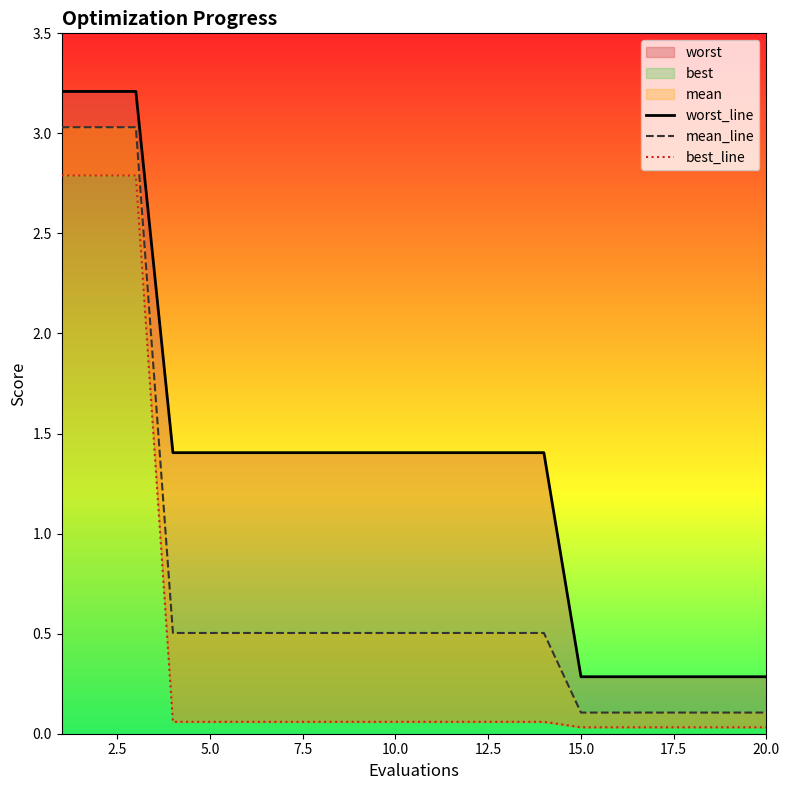

Is it true that mean_line equals 0.1 at 18?

False